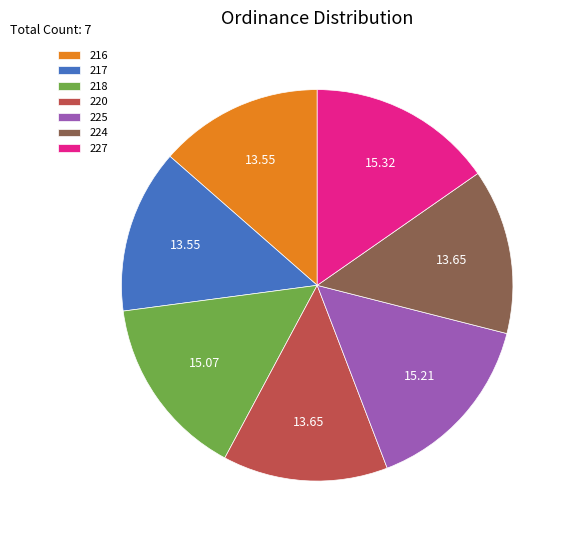

Combined, do 224 and 220 account for over 50%?

No